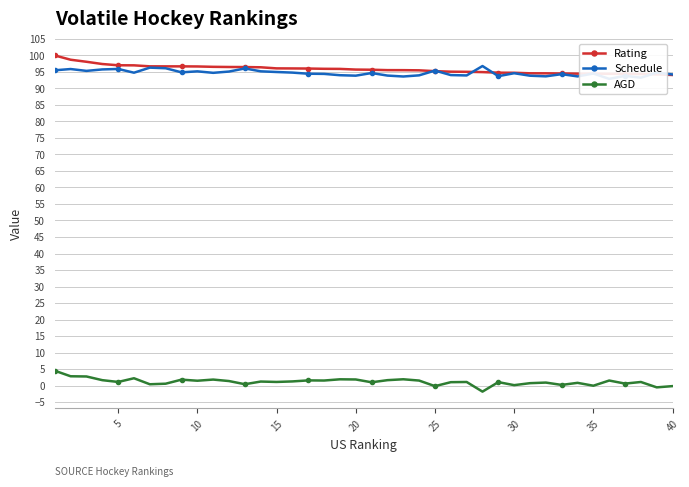

What is the minimum value for Rating?

94.1